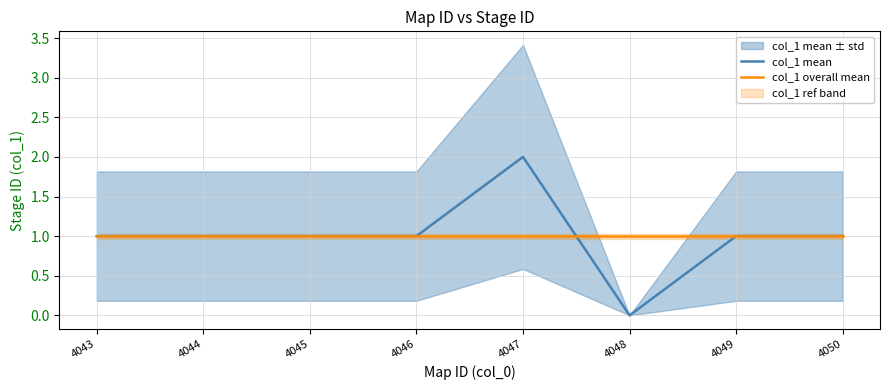

True or false: col_1 overall mean has more than 1 interior local peaks.

False